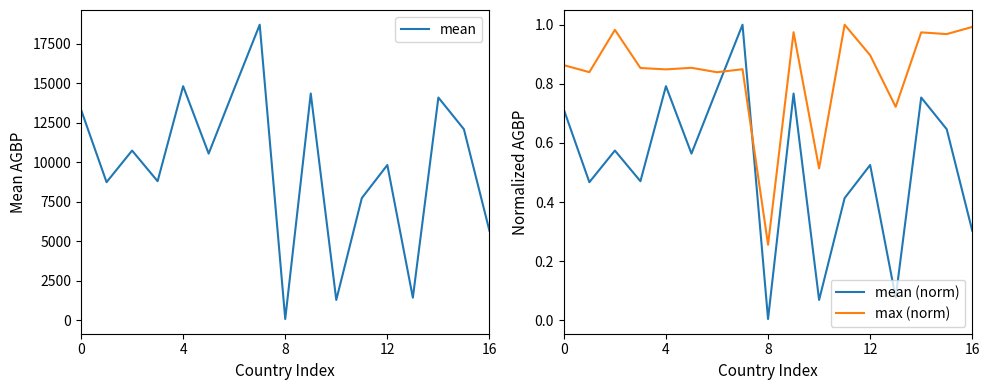

What is the label of the 4th point from the right?

13